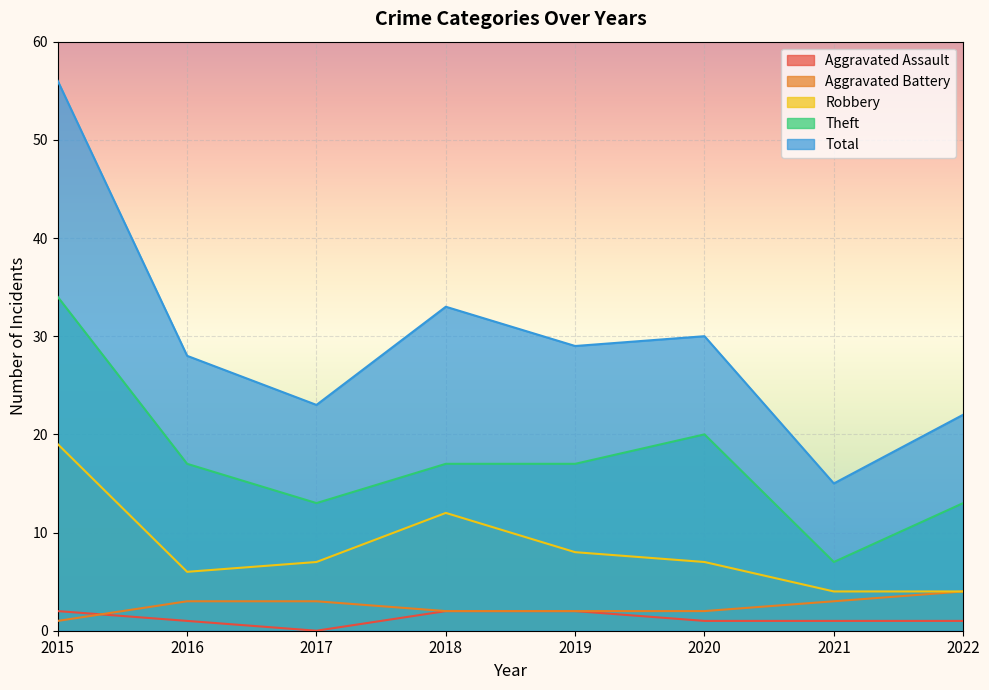

How many lines are shown in the chart?

5